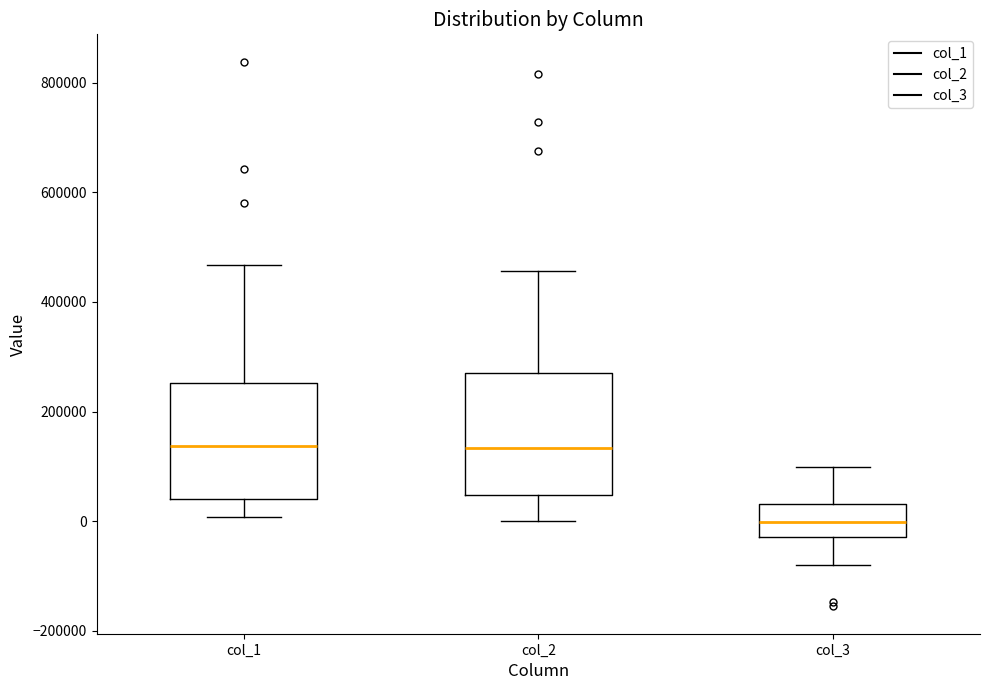

Which box's median line is the lowest?

col_3